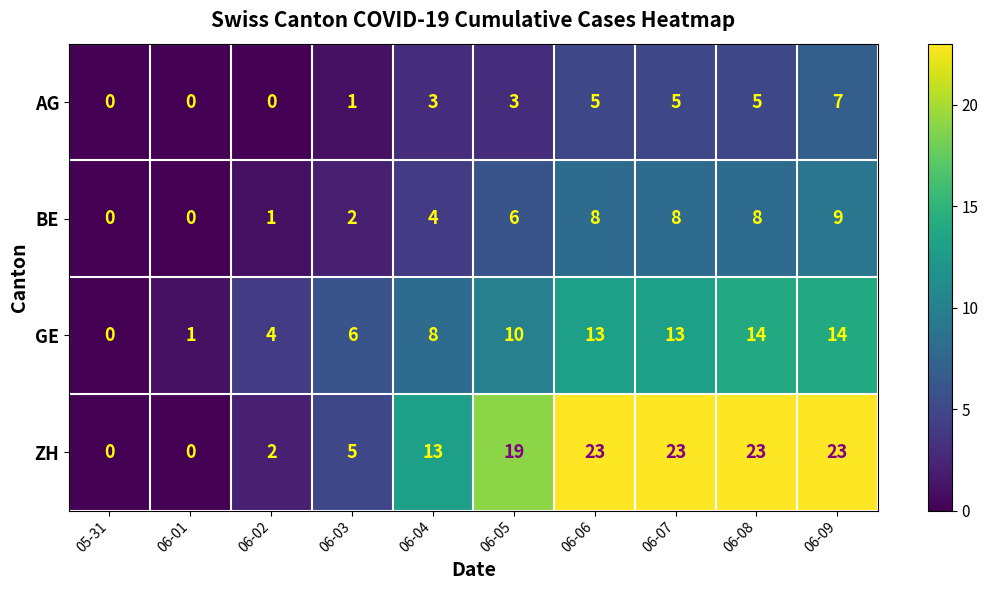

What is the total value across all series at 06-04?

28